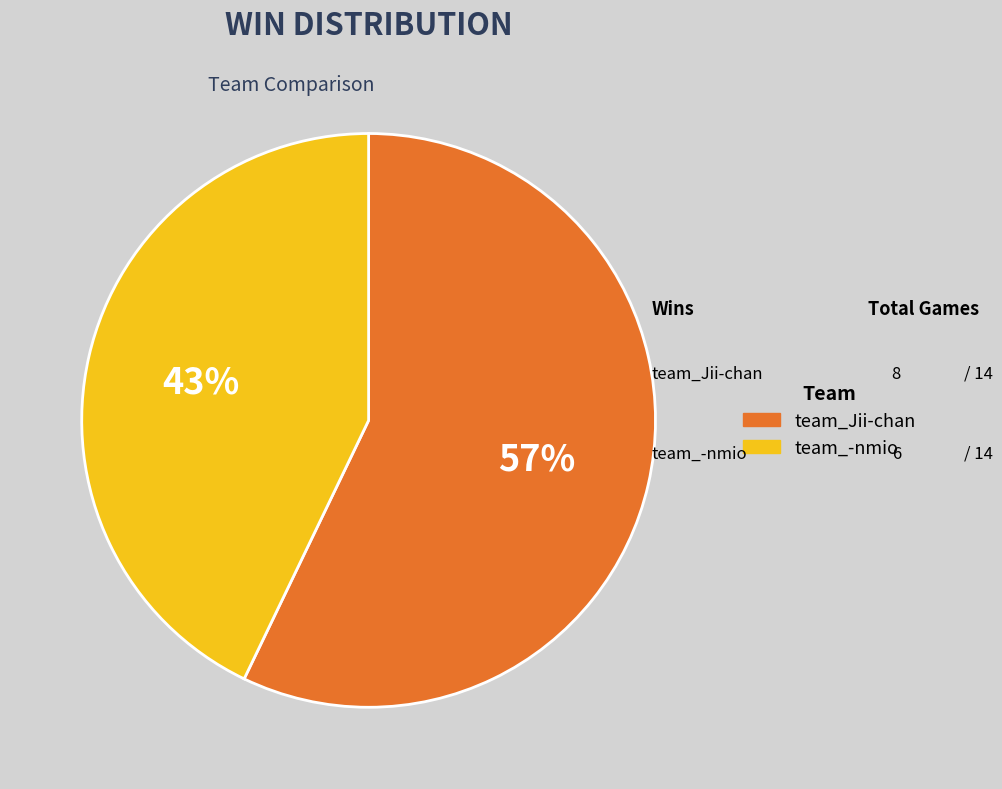

True or false: team_-nmio accounts for 43% of the total.

True